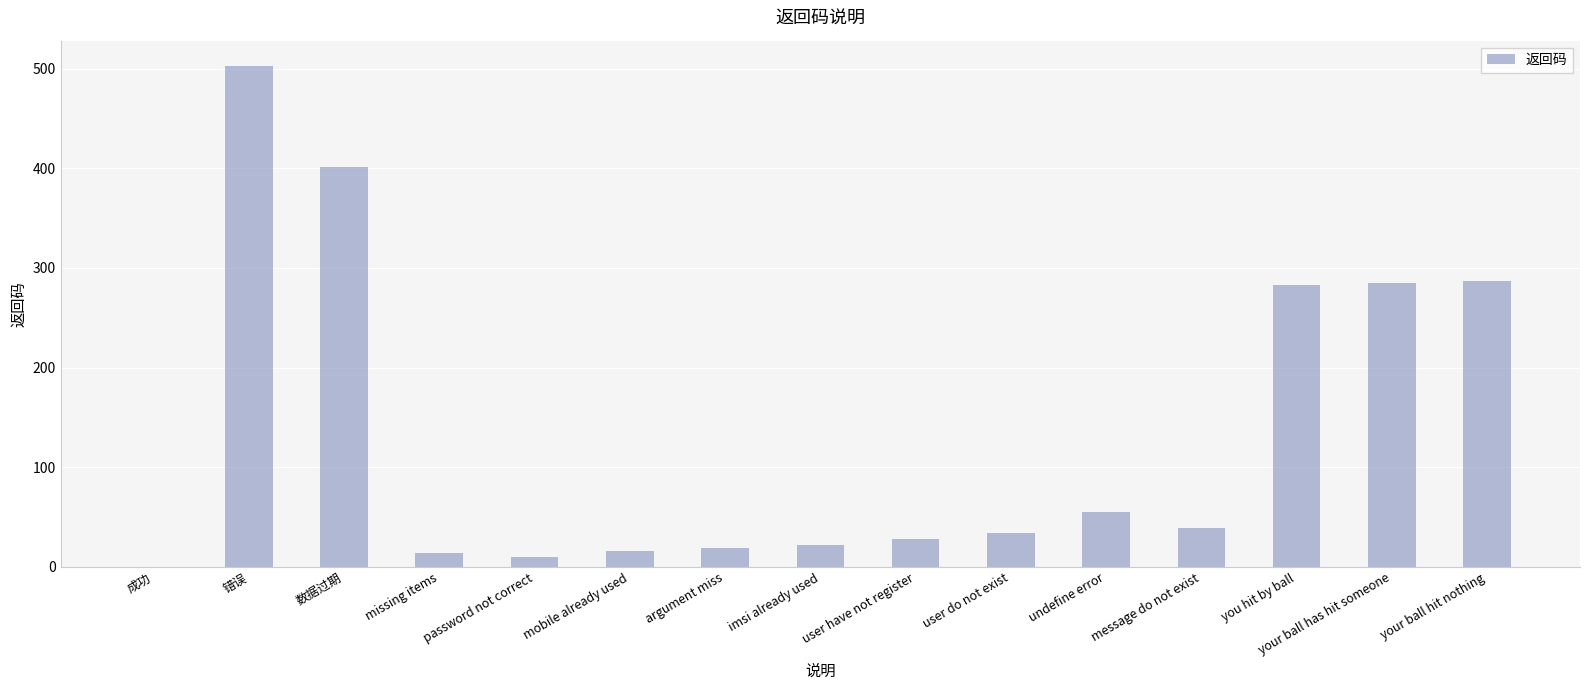

What is the approximate value at missing items?

14